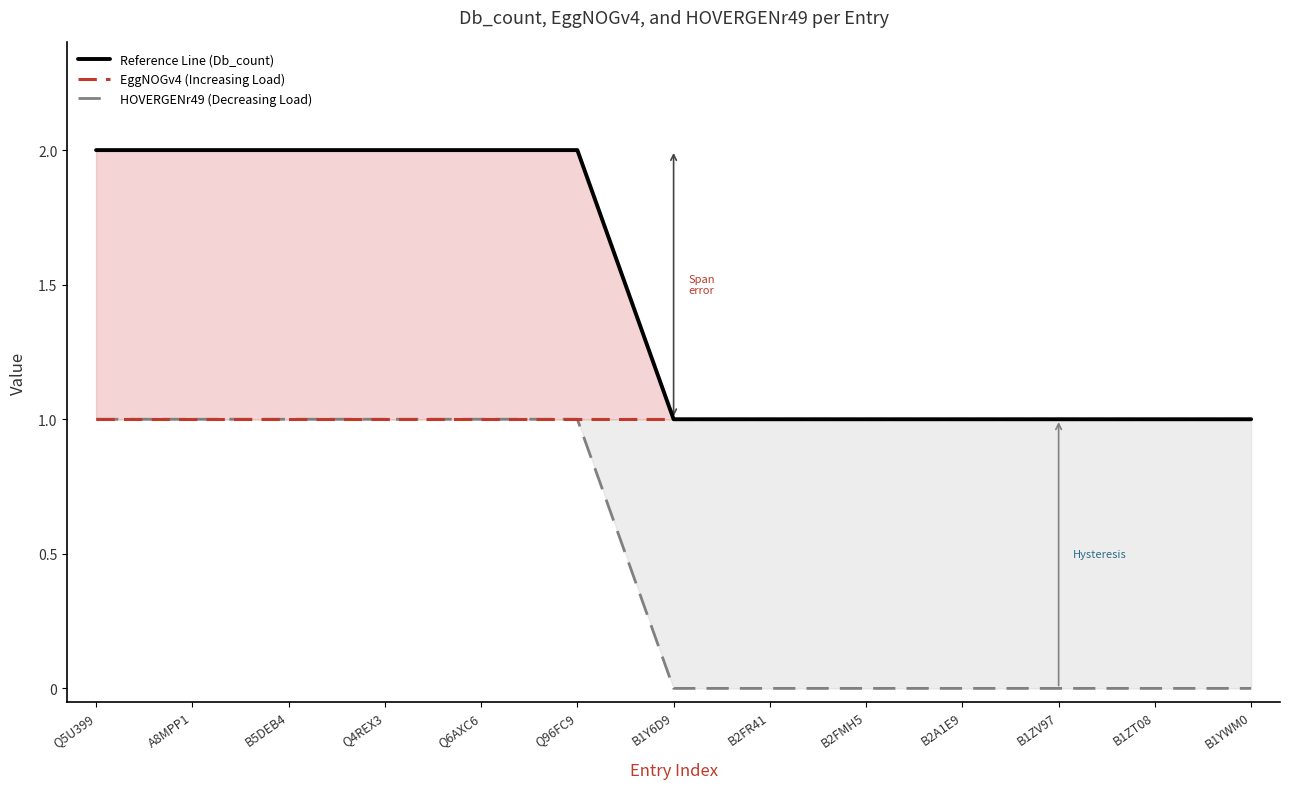

What are all the series names shown in the legend?

Reference Line (Db_count), EggNOGv4 (Increasing Load), HOVERGENr49 (Decreasing Load)